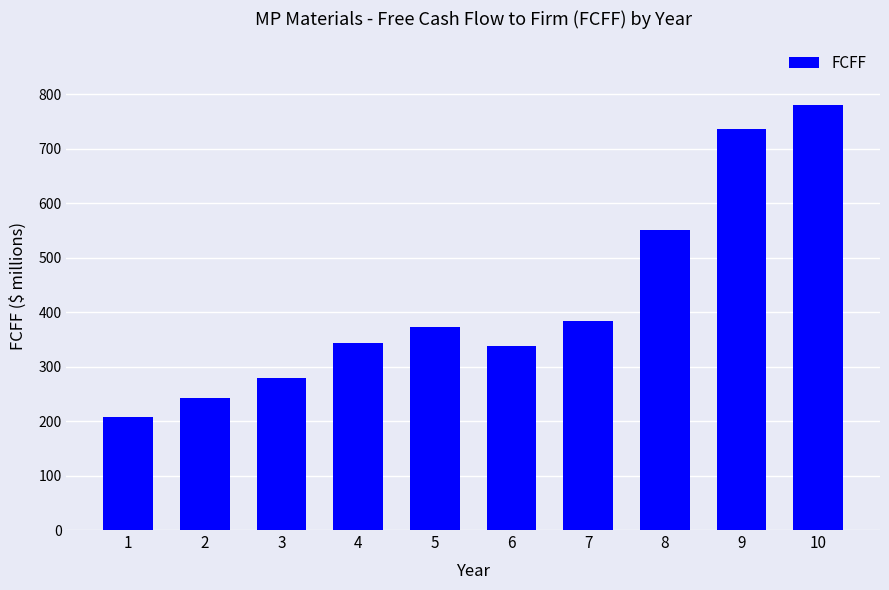

Is it true that the value at 6 is 338.2?

True